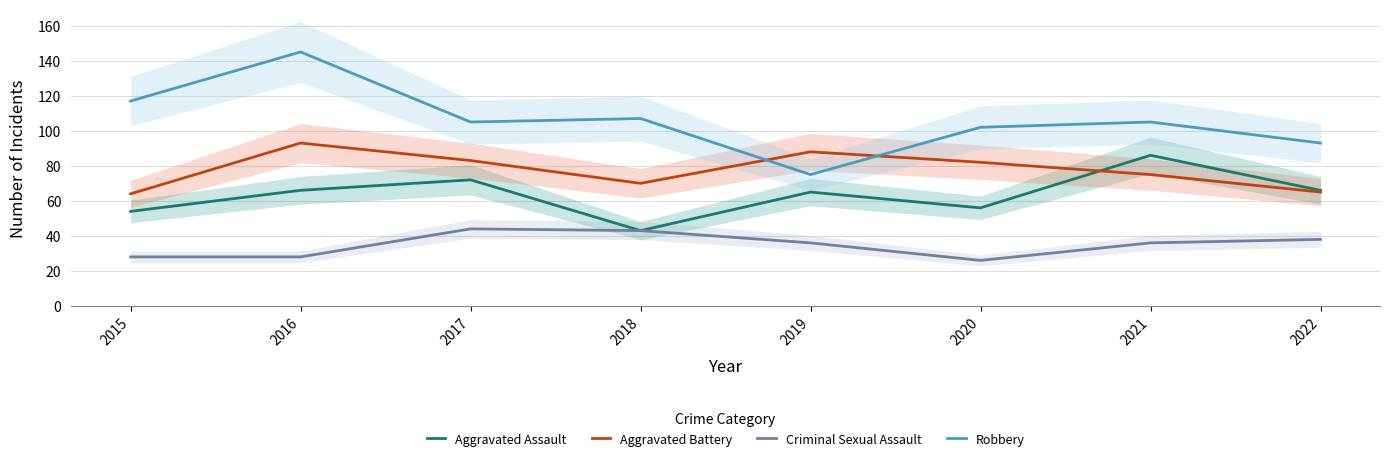

Between 2020 and 2017, which is larger?

2017